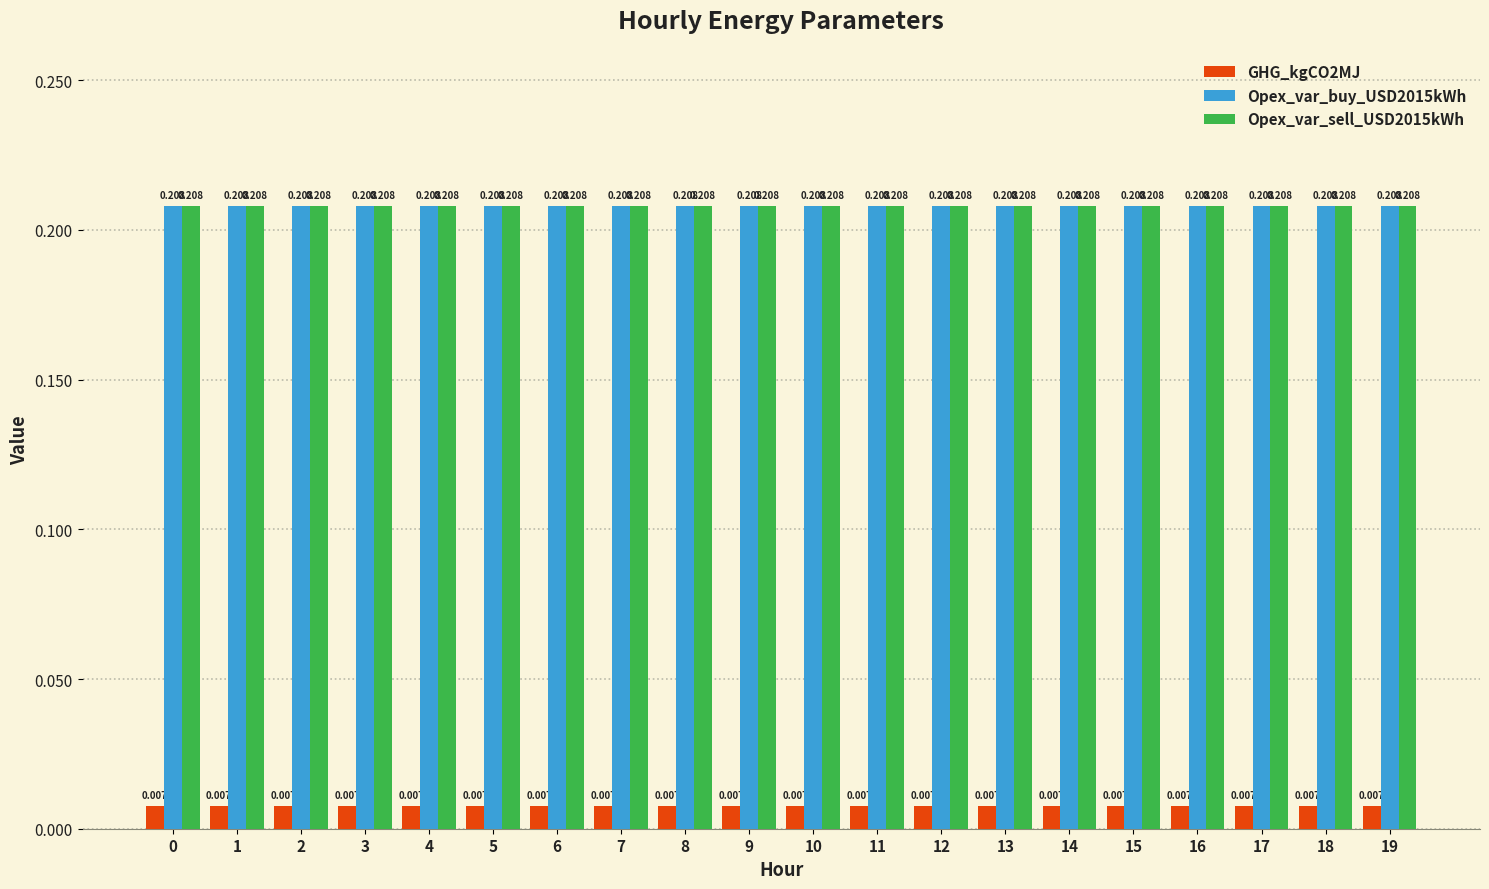

Is the value of Opex_var_buy_USD2015kWh at 3 greater than the value of GHG_kgCO2MJ at 12?

Yes